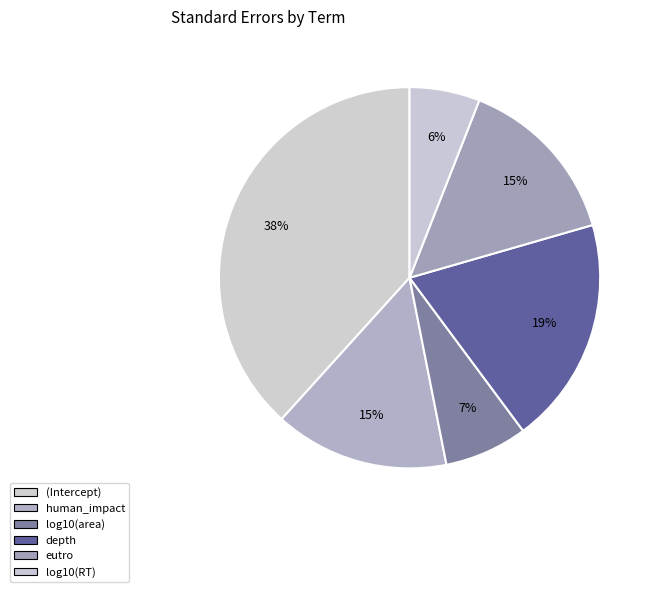

How many segments does this pie chart have?

6